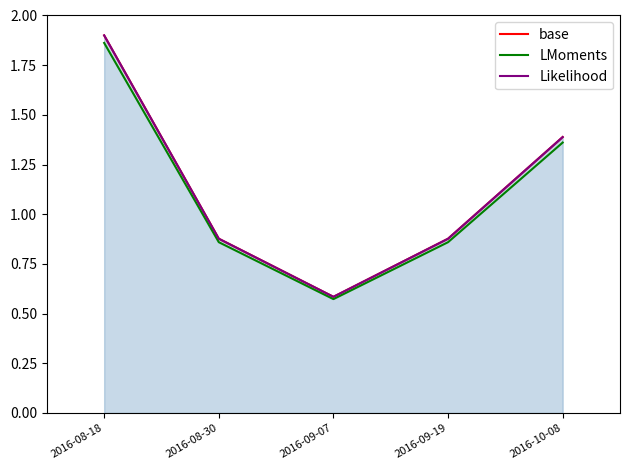

What is the label of the 1st point from the left?

2016-08-18